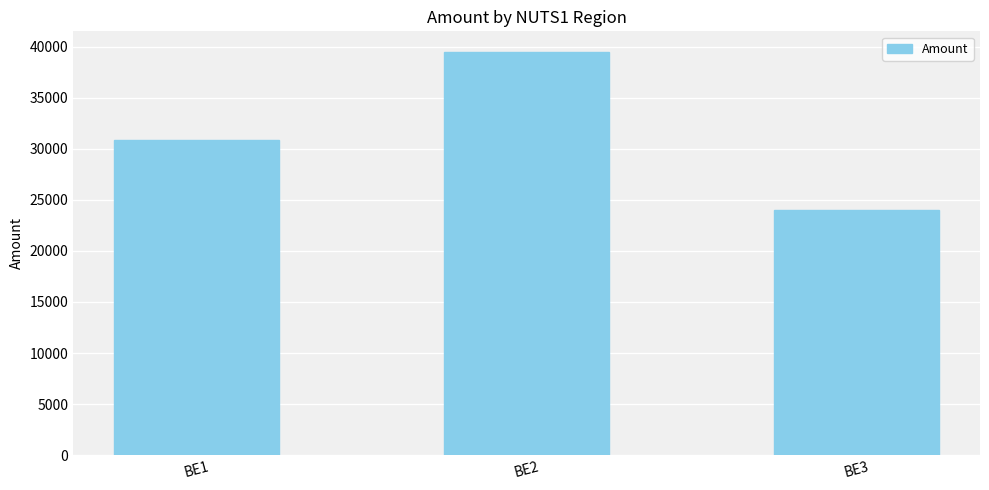

Reading right to left, what are all the values shown in this chart?

24042	39521	30826